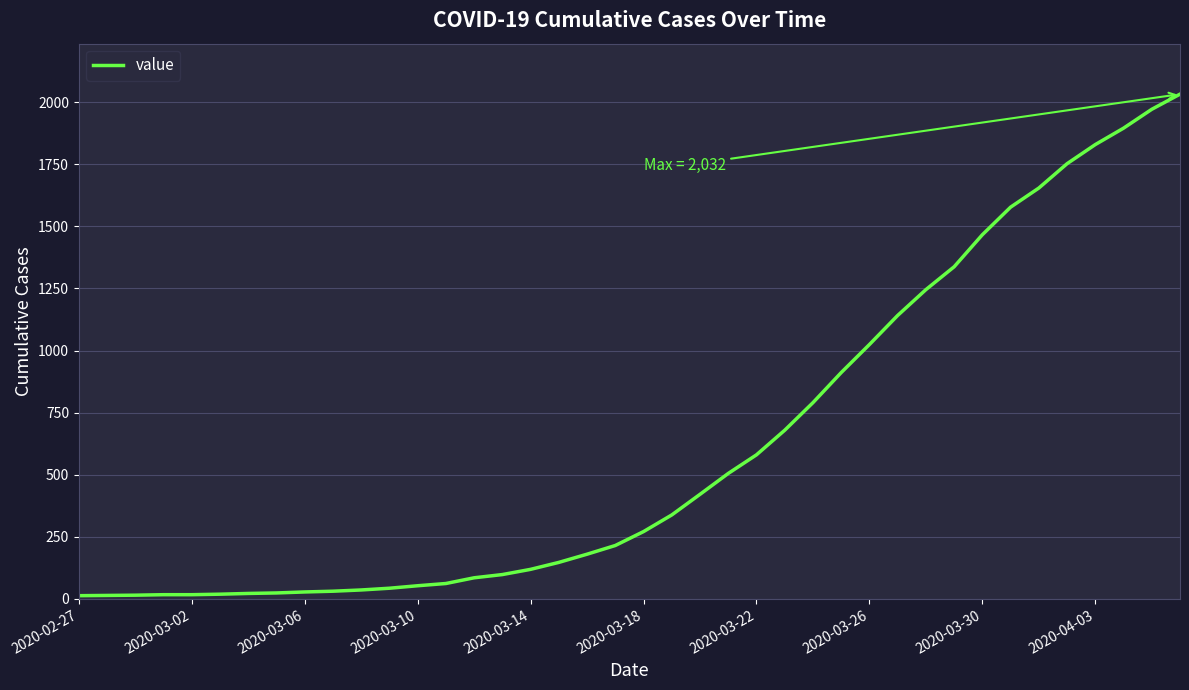

What is the greatest value displayed?

2032